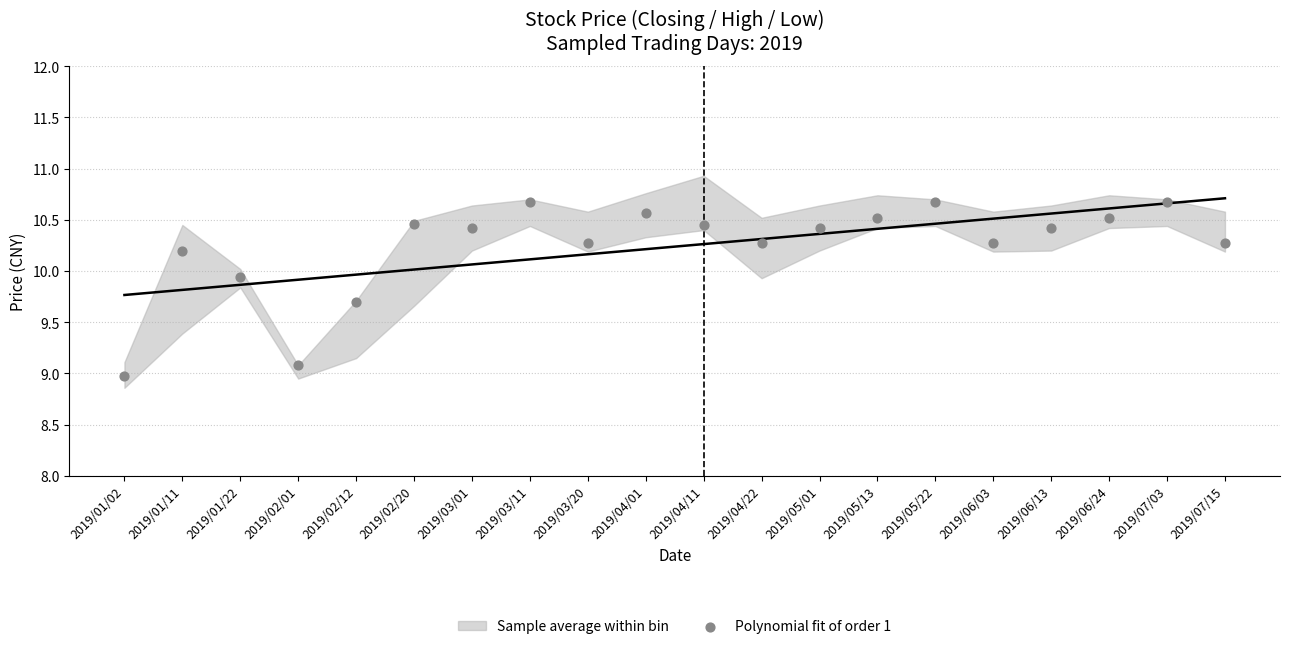

What is the range of Y values (max minus min)?

1.7